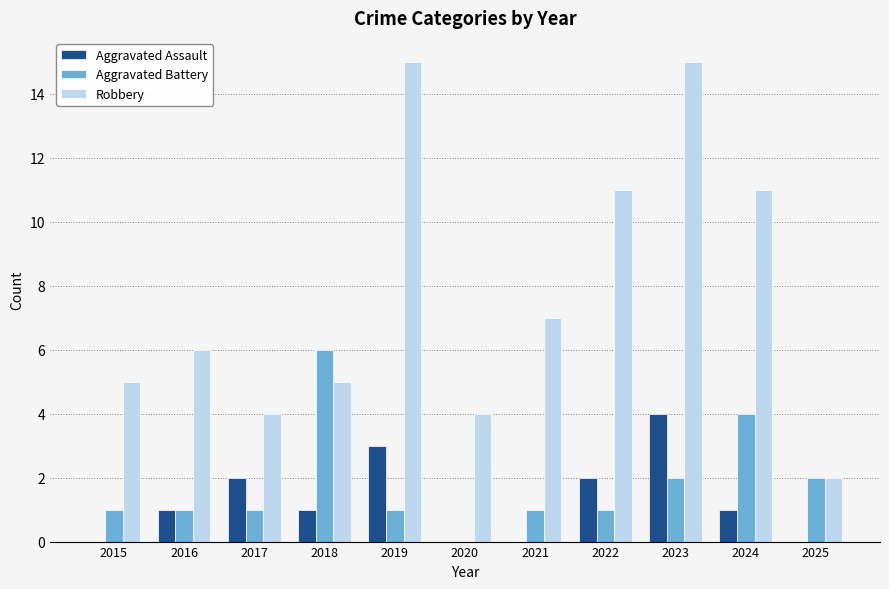

Reading left to right, extract all data points from this chart.

Aggravated Assault: 2015=0	2016=1	2017=2	2018=1	2019=3	2020=0	2021=0	2022=2	2023=4	2024=1	2025=0
Aggravated Battery: 2015=1	2016=1	2017=1	2018=6	2019=1	2020=0	2021=1	2022=1	2023=2	2024=4	2025=2
Robbery: 2015=5	2016=6	2017=4	2018=5	2019=15	2020=4	2021=7	2022=11	2023=15	2024=11	2025=2